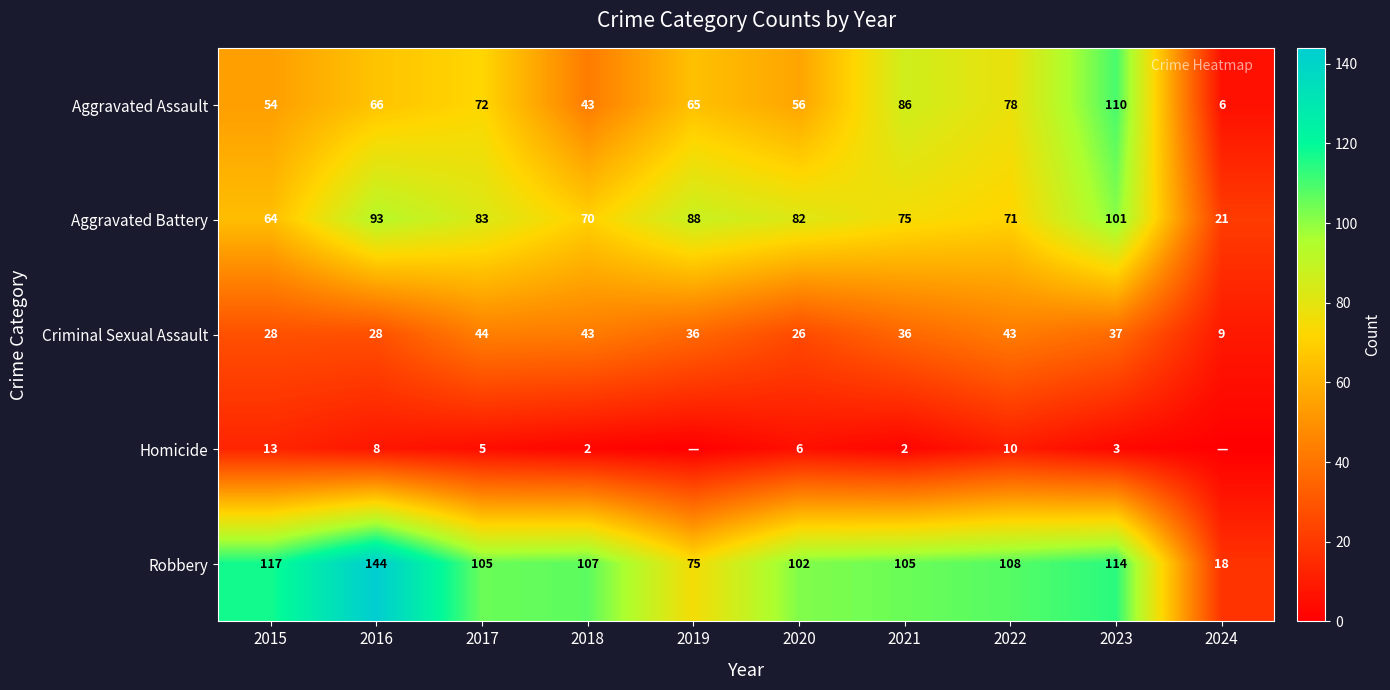

Read the Aggravated Assault value at 2017, to the nearest 10.

70